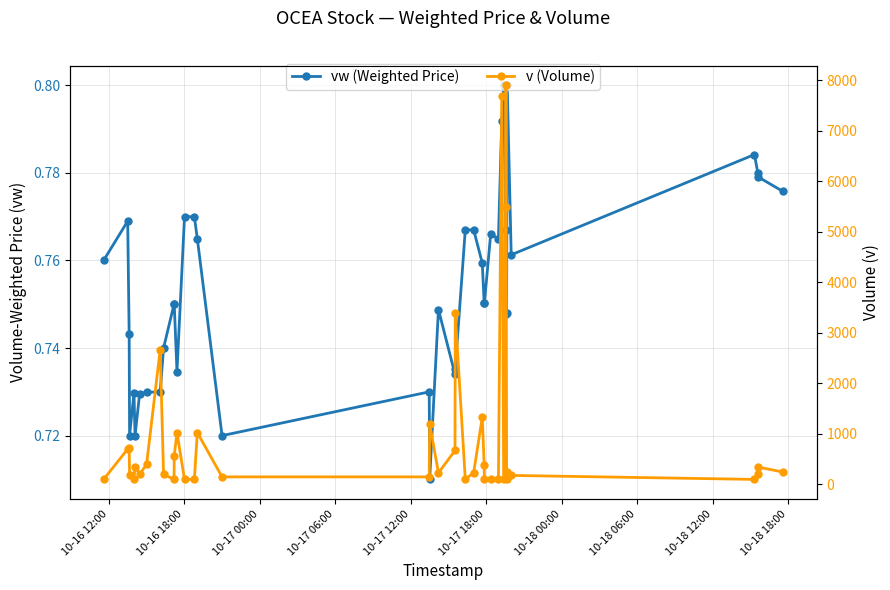

What is the value of the vw (Weighted Price) point at the 17th from the left?

0.7